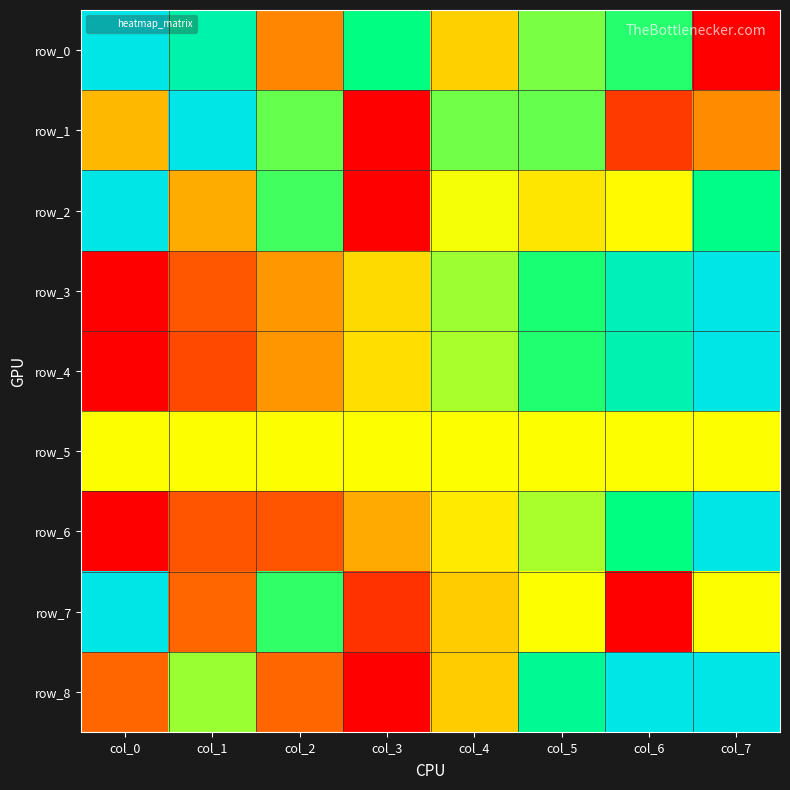

Reading left to right, list all the values displayed in this chart.

row_0: 1.0	0.9	0.3	0.8	0.4	0.6	0.7	0.0
row_1: 0.4	1.0	0.7	0.0	0.6	0.7	0.1	0.3
row_2: 1.0	0.3	0.7	0.0	0.5	0.5	0.5	0.8
row_3: 0.0	0.2	0.3	0.4	0.6	0.7	0.9	1.0
row_4: 0.0	0.1	0.3	0.4	0.6	0.7	0.9	1.0
row_5: 0.5	0.5	0.5	0.5	0.5	0.5	0.5	0.5
row_6: 0.0	0.2	0.2	0.3	0.5	0.6	0.8	1.0
row_7: 1.0	0.2	0.7	0.1	0.4	0.5	0.0	0.5
row_8: 0.2	0.6	0.2	0.0	0.4	0.8	1.0	1.0